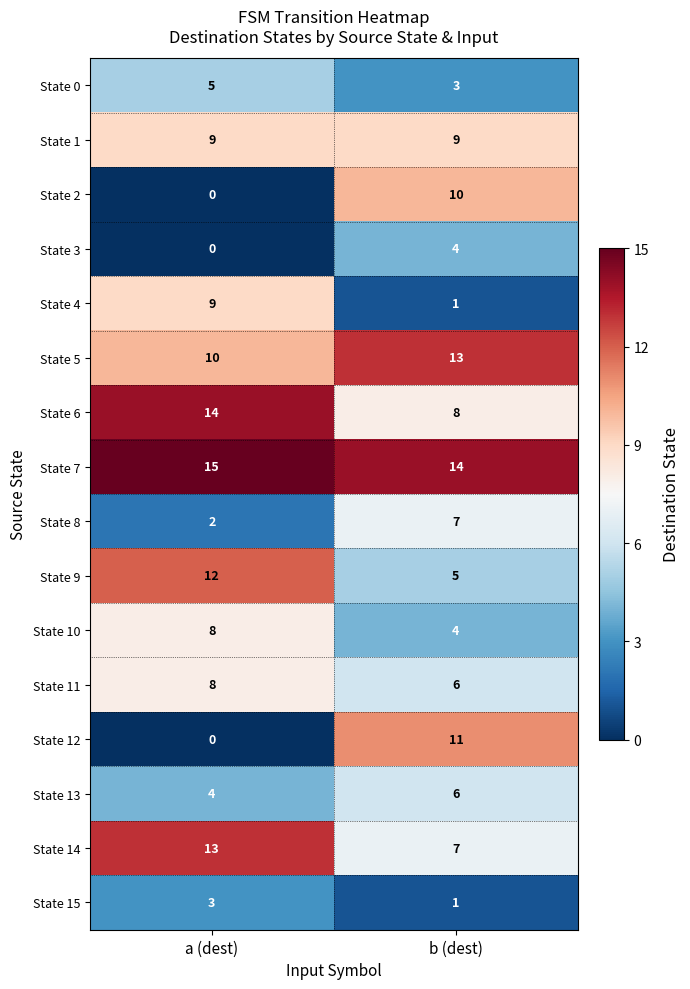

What value does the State 11 series have at b (dest)?

6